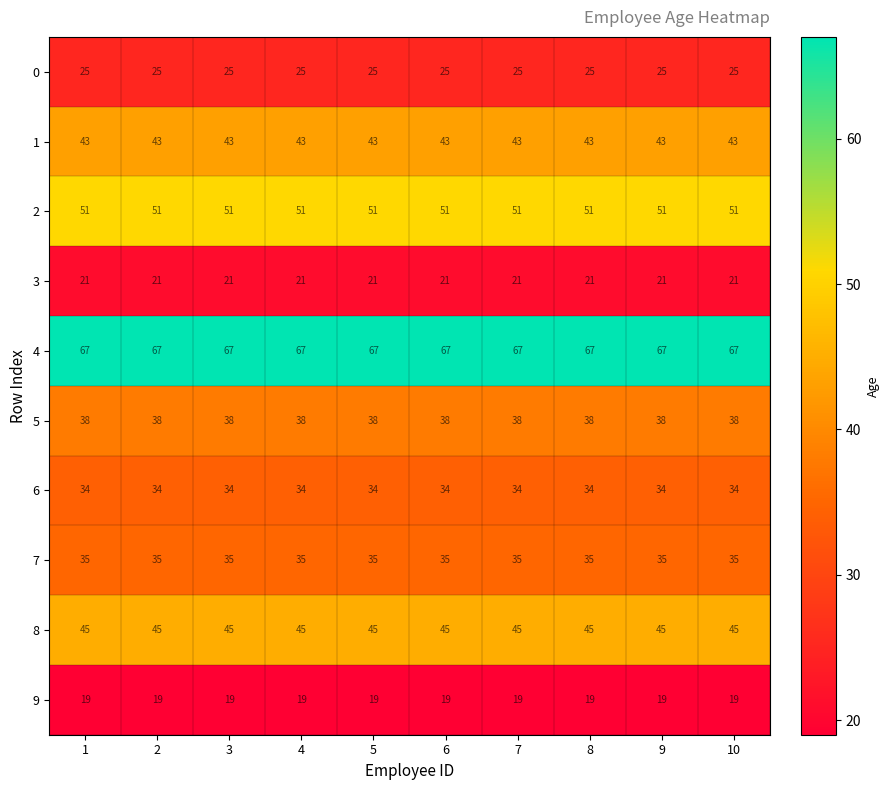

Which series has the largest total across all categories?

4